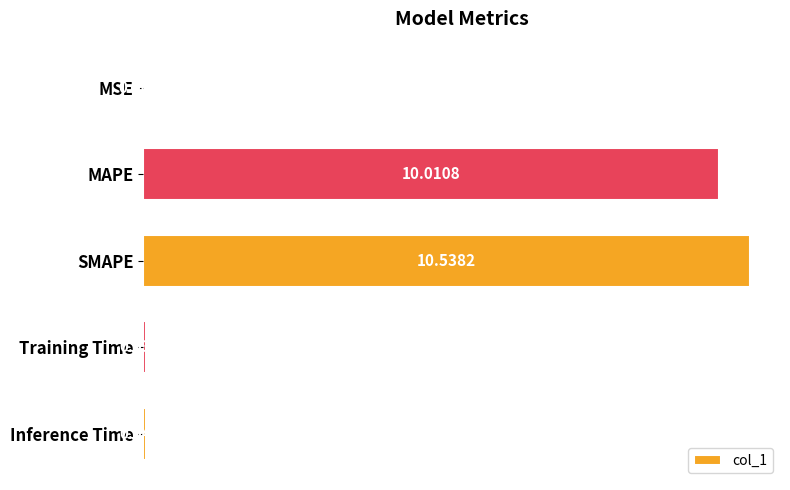

What is the sum of the values at Inference Time and SMAPE?

10.6